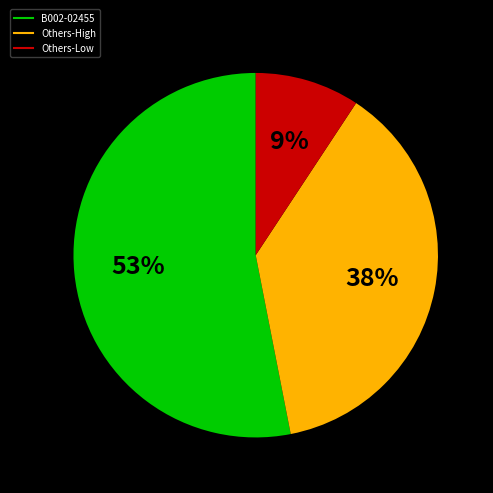

How many segments does this pie chart have?

3